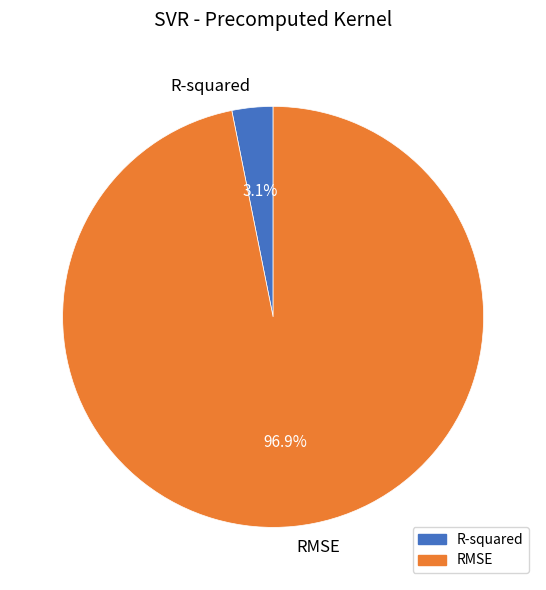

Which category has the biggest portion of the pie?

RMSE